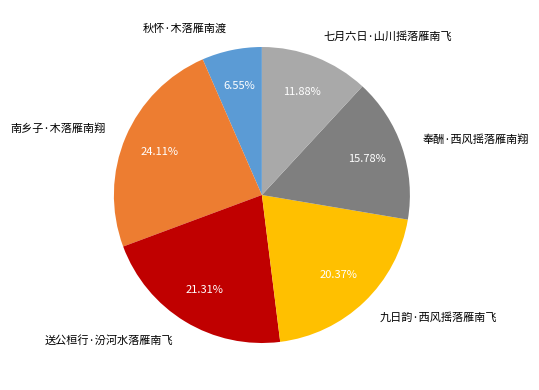

Between 九日韵·西风摇落雁南飞 and 七月六日·山川摇落雁南飞, which is larger?

九日韵·西风摇落雁南飞